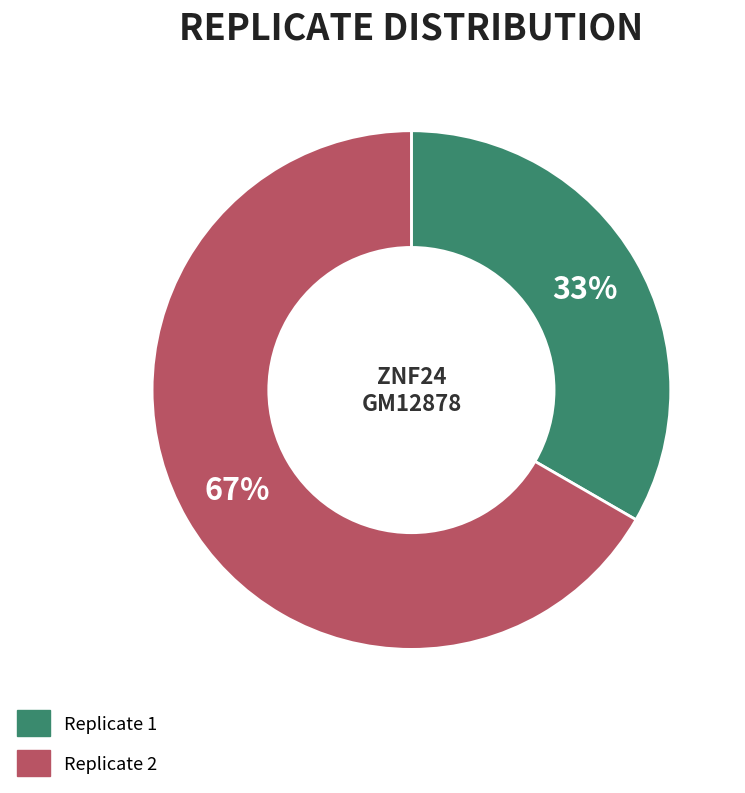

Combined, do Replicate 2 and Replicate 1 account for over 50%?

Yes